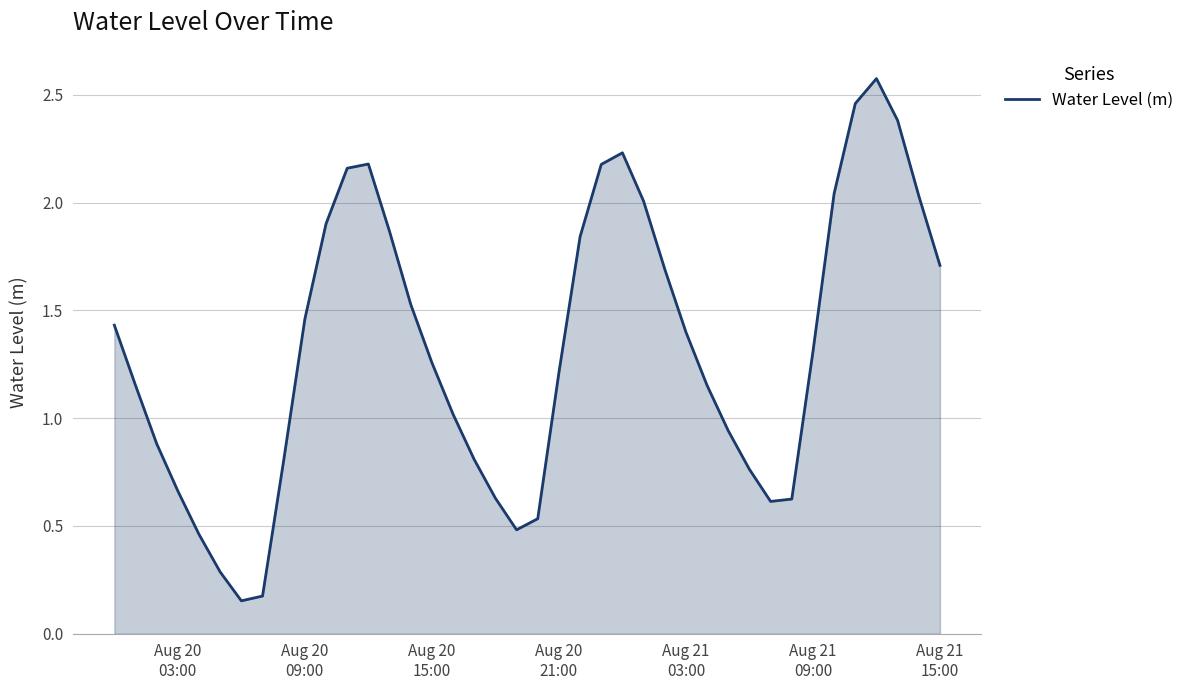

What is the maximum value shown in the chart?

2.6